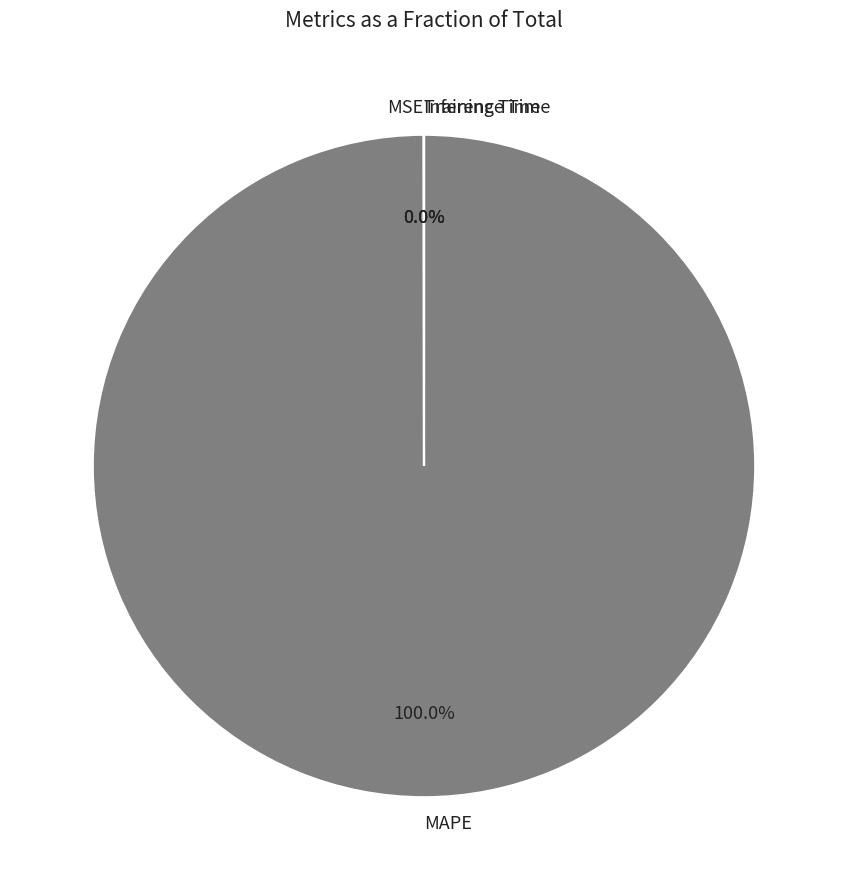

Which category has the biggest portion of the pie?

MAPE